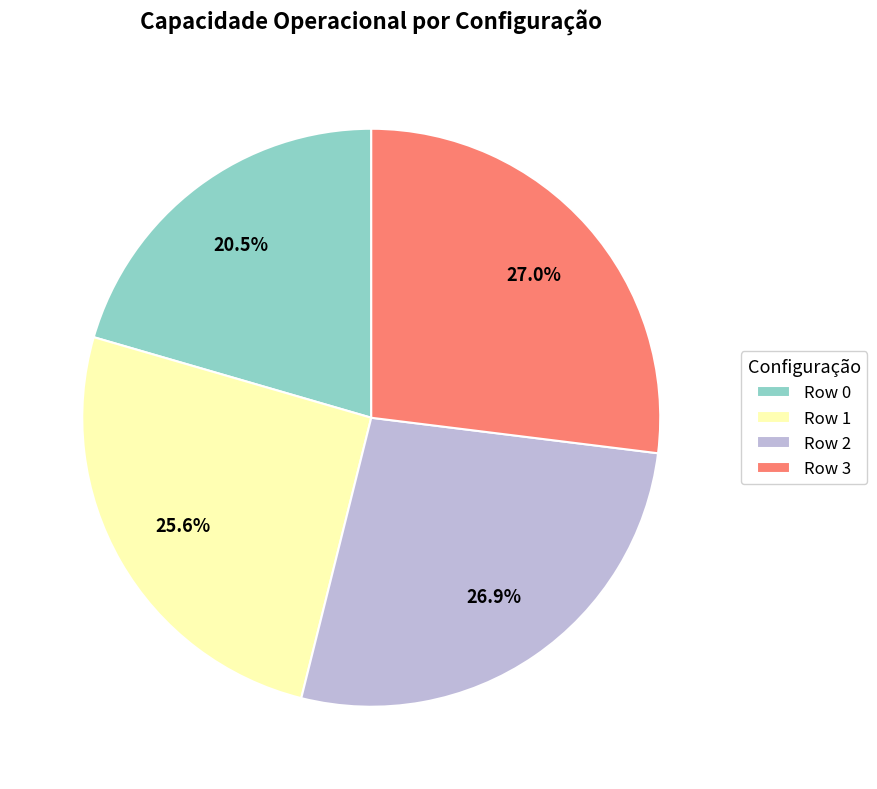

Count the number of slices in the pie.

4